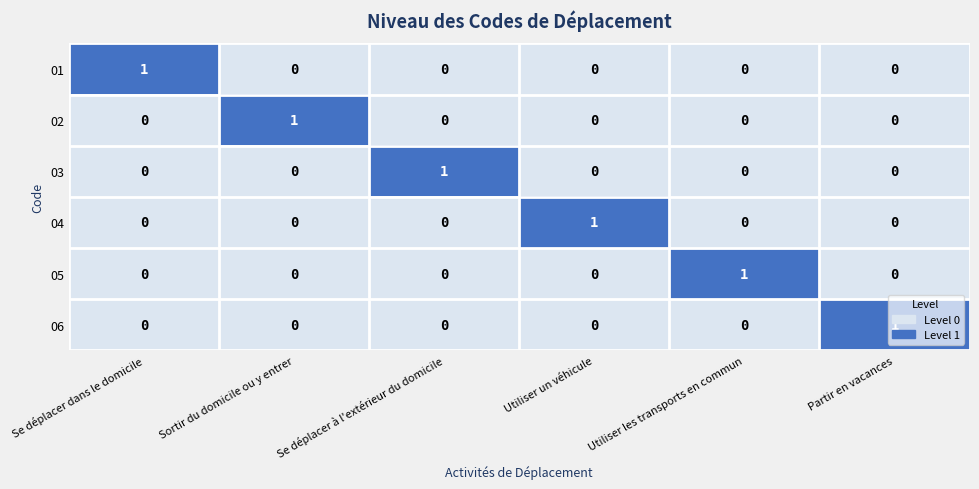

The 01 series shows 0 at Sortir du domicile ou y entrer. True or false?

True